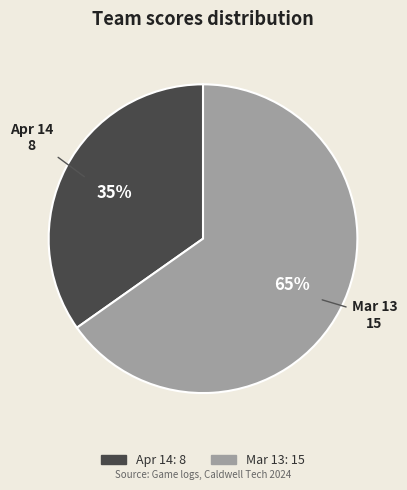

Which category has the biggest portion of the pie?

Mar 13